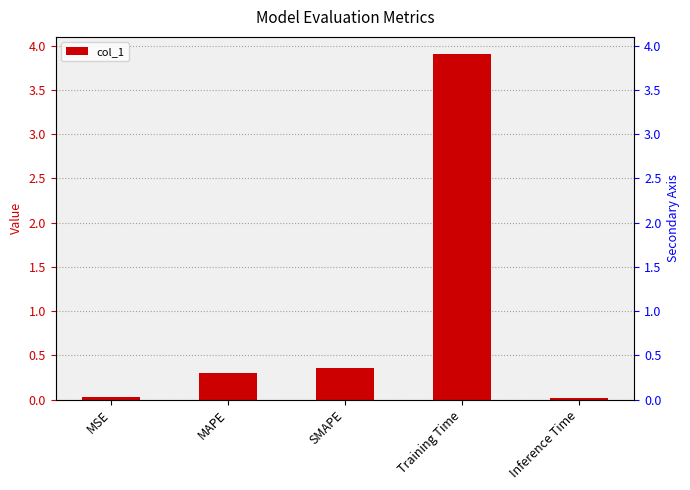

What is the label of the 4th bar from the right?

MAPE